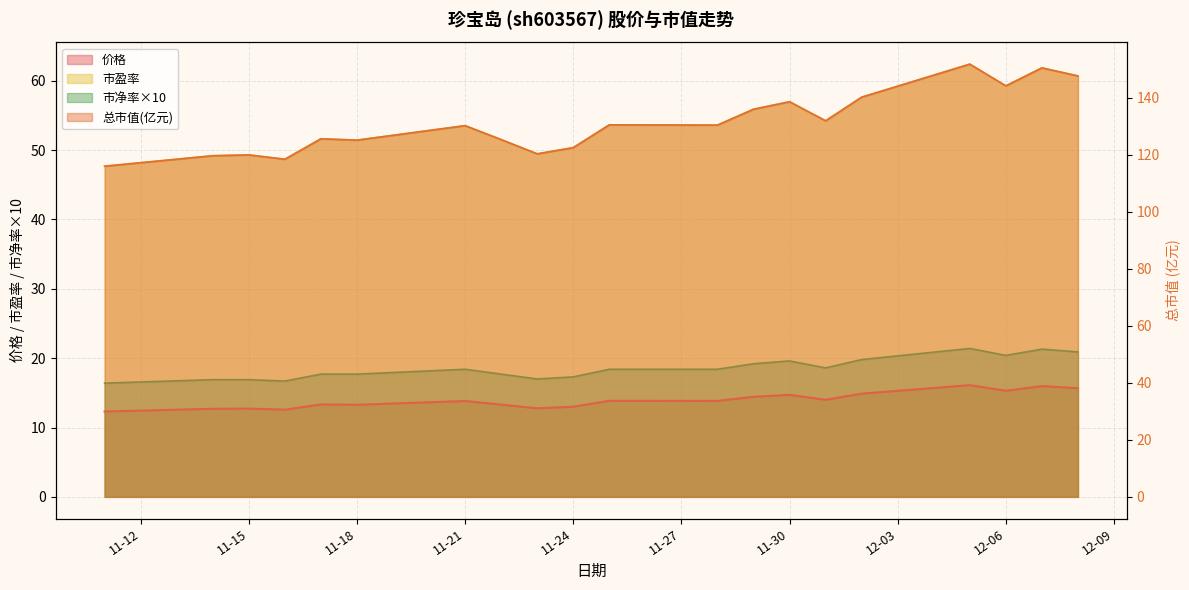

Is it true that 市净率 equals 20.4 at 12-06?

True